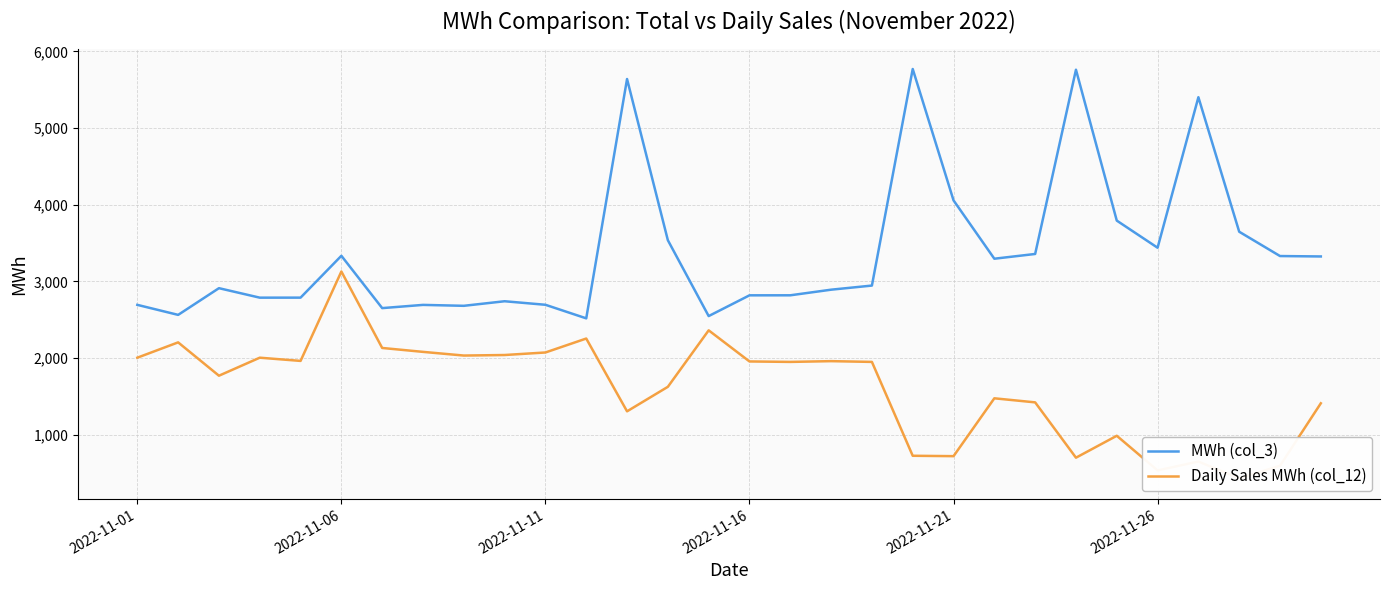

What is the spread (max minus min) of values at 26?

4754.2